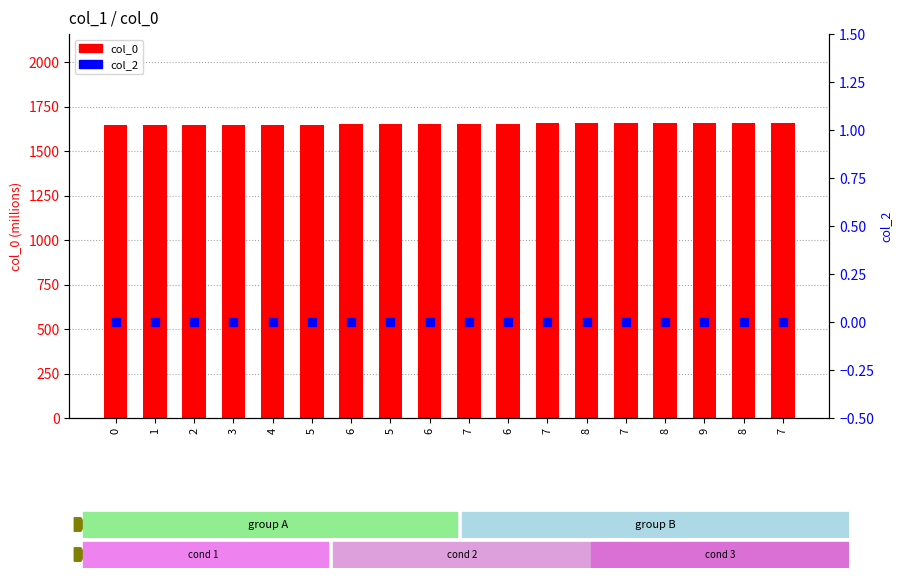

Which series has the largest total across all categories?

col_0